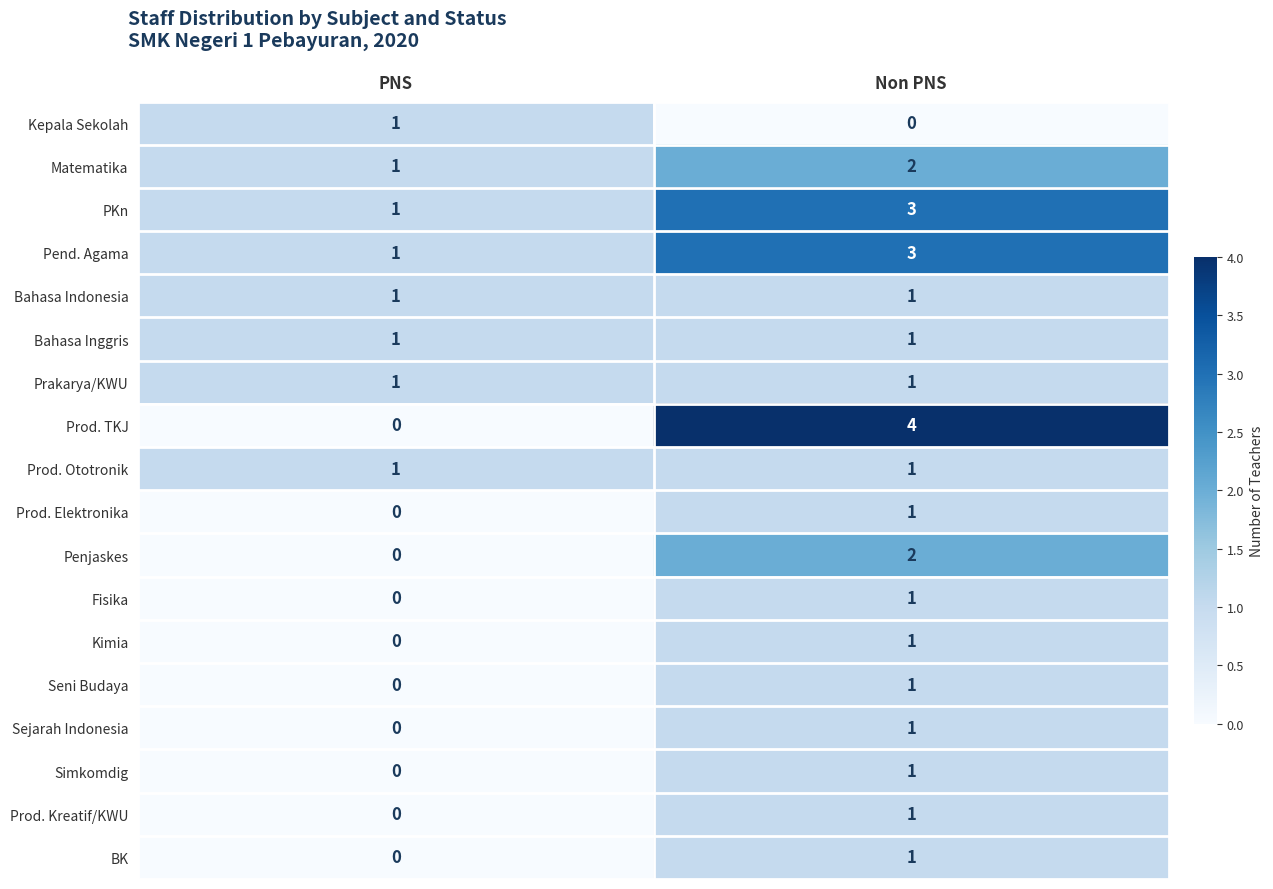

What is the sum of all Pend. Agama values?

4